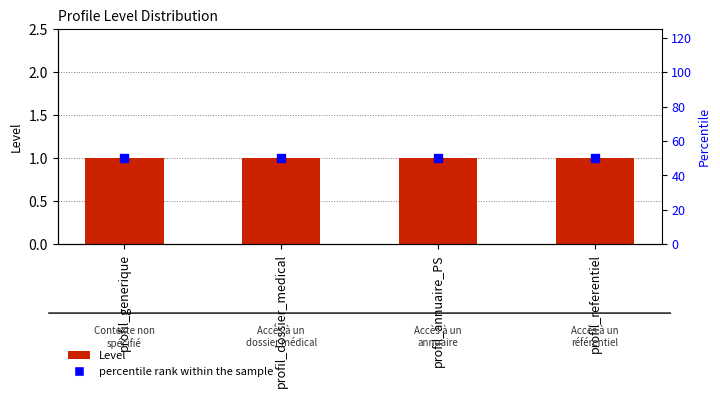

Is the value of Level at profil_annuaire_PS greater than the value of percentile rank within the sample at profil_dossier_medical?

No